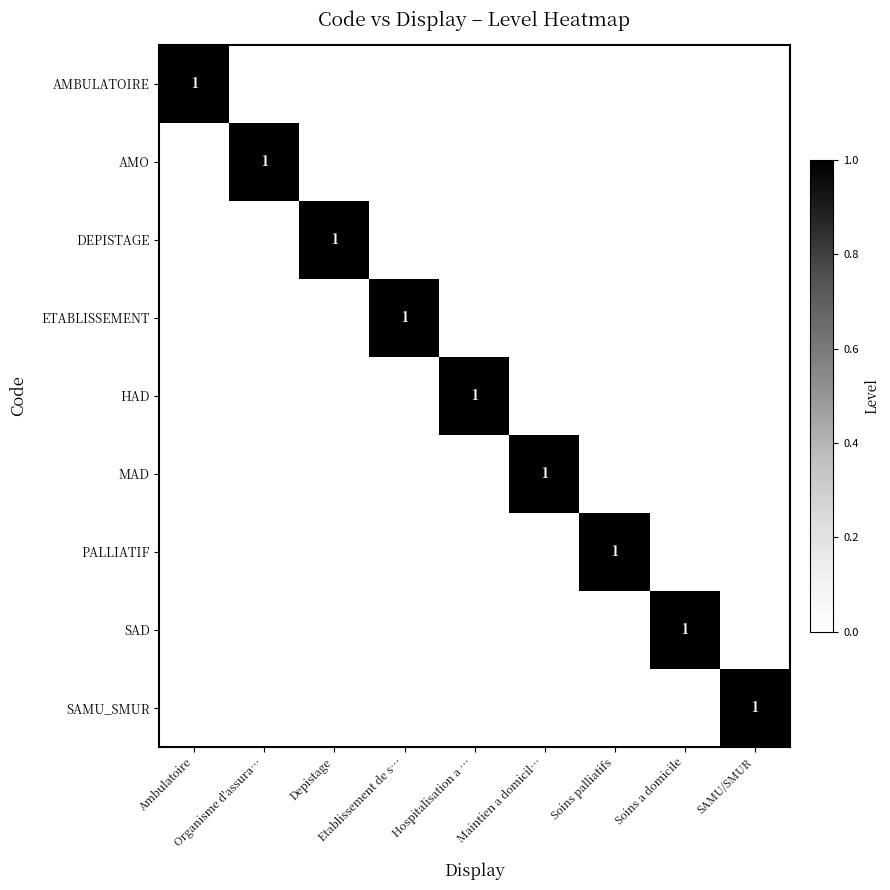

How many AMO values are between 0 and 1?

9